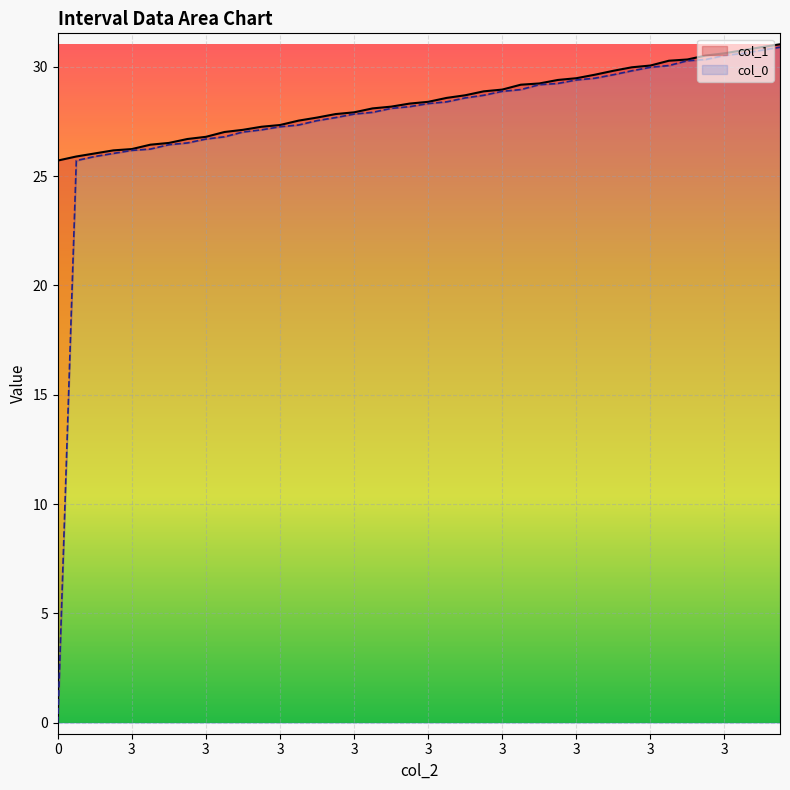

What is the spread (max minus min) of values at 2?

0.1